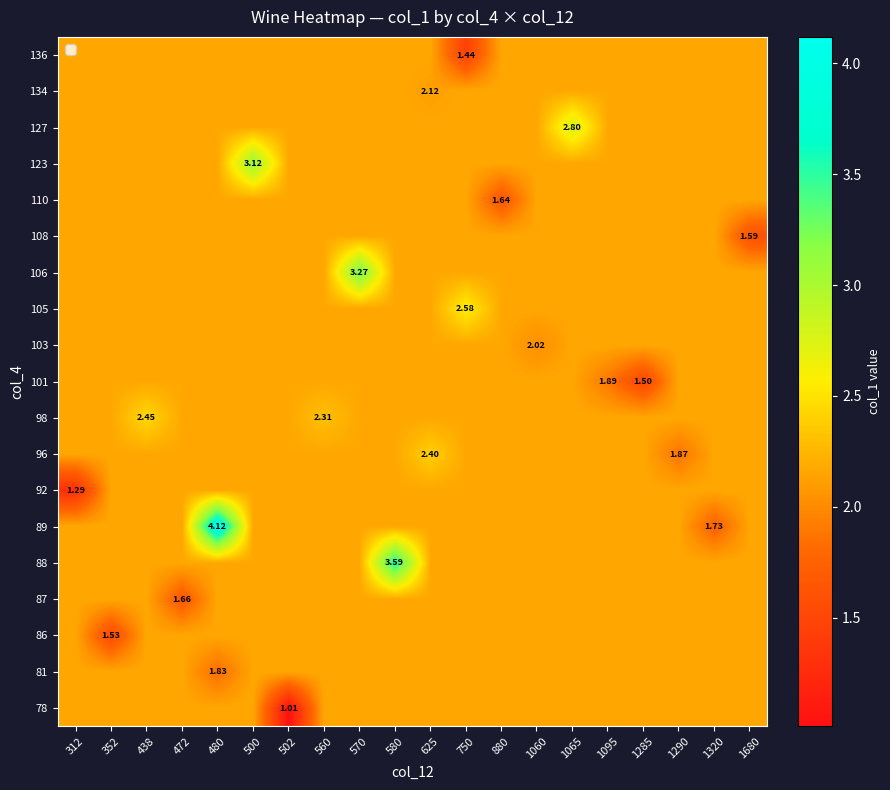

Is the value of 106 at 880 greater than the value of 108 at 480?

No